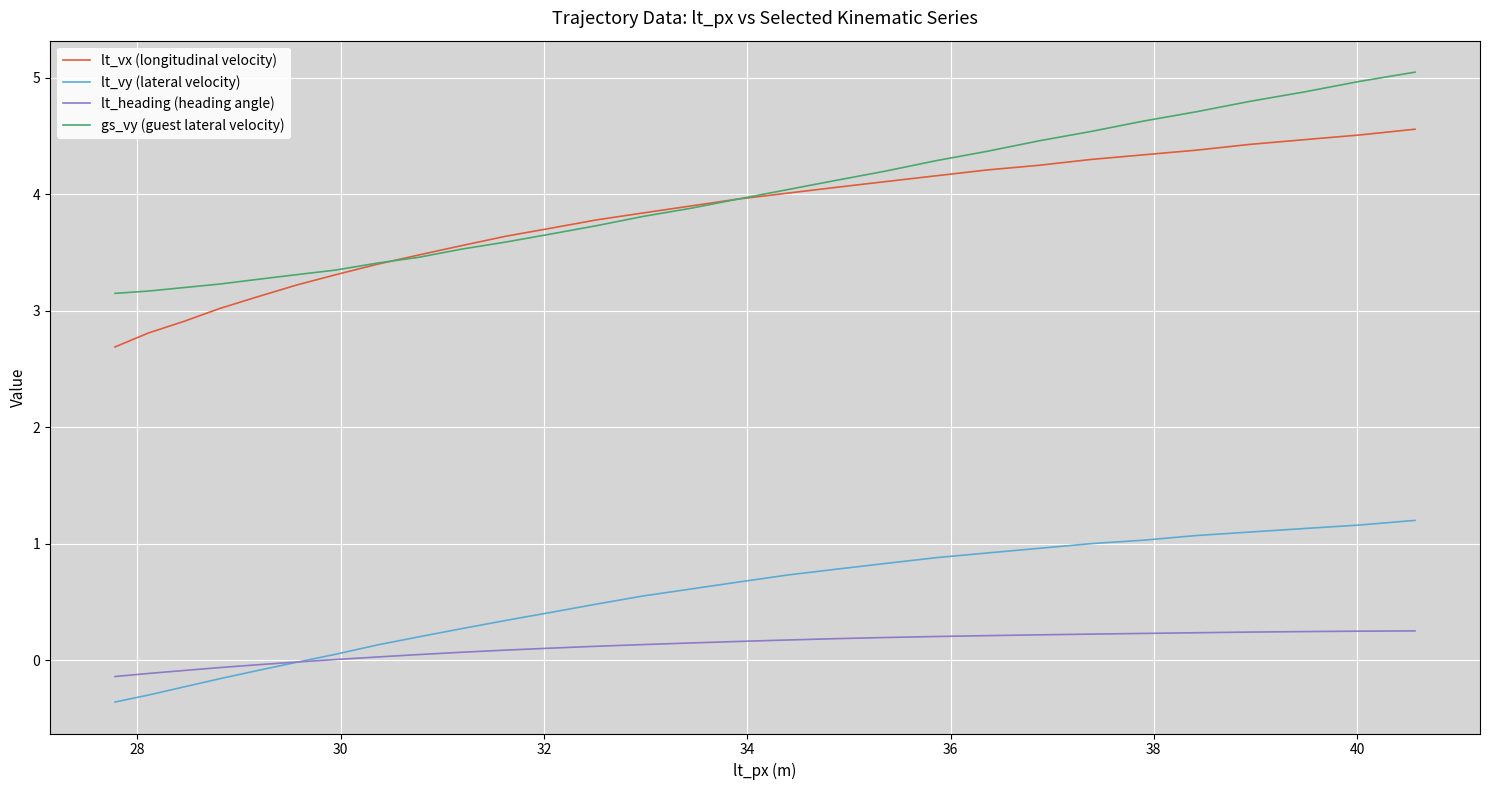

What is the minimum value for lt_vy (lateral velocity)?

-0.4